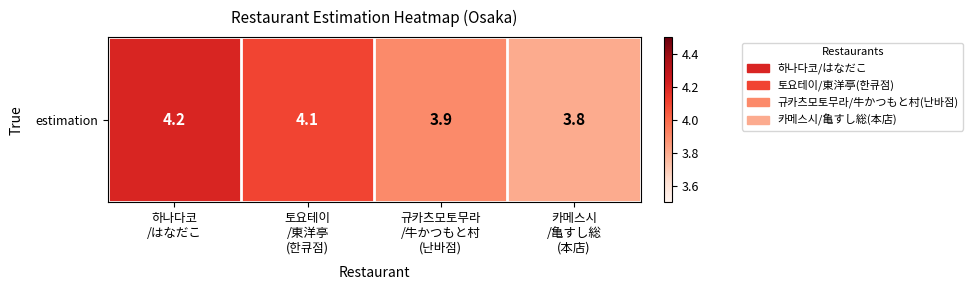

What is the difference between the values at 토요테이
/東洋亭
(한큐점) and 규카츠모토무라
/牛かつもと村
(난바점)?

0.2